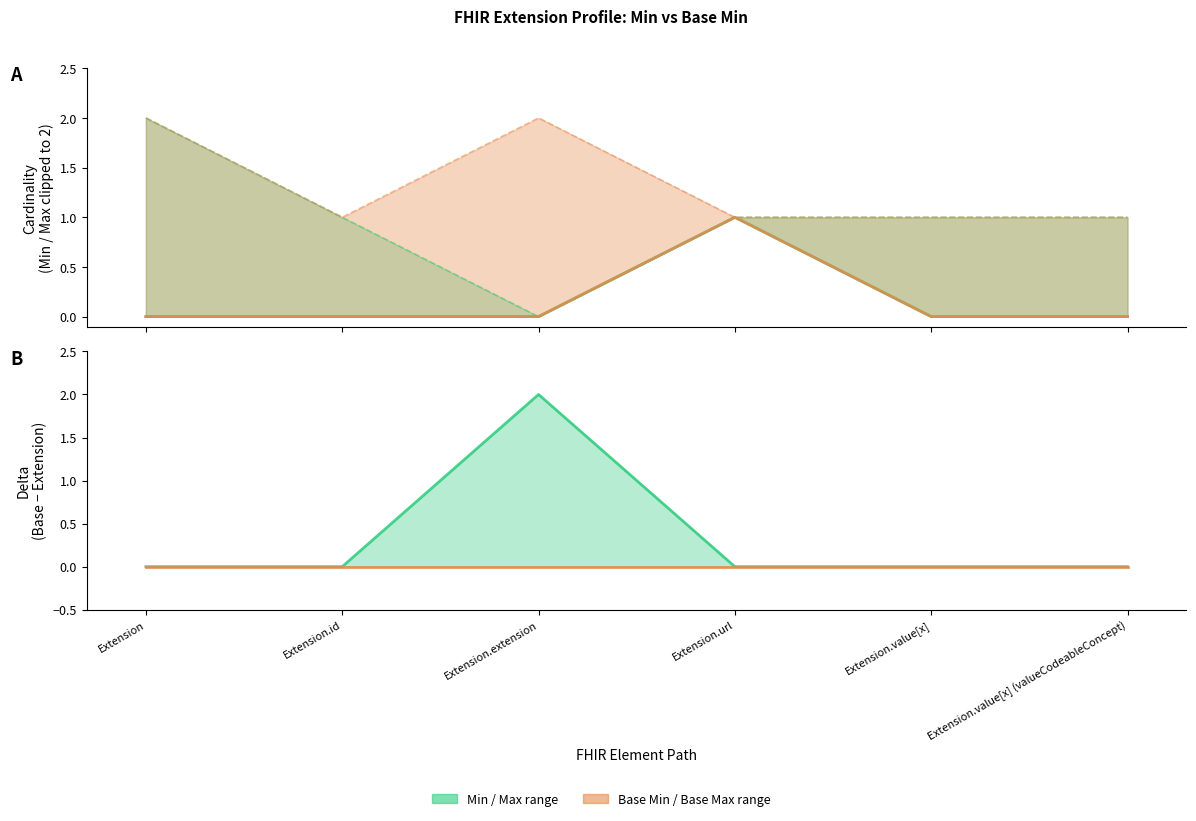

Which series has the widest spread of values?

Upper bound delta